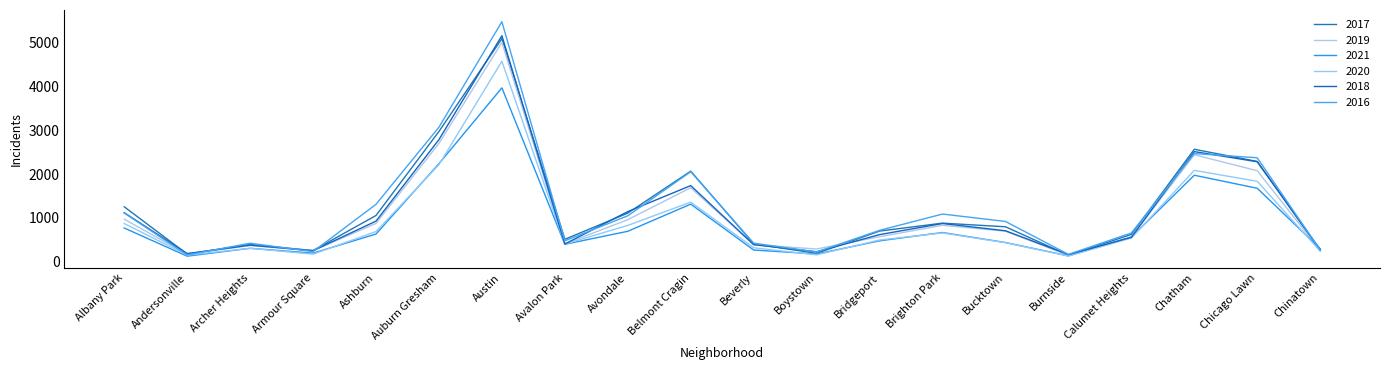

What position from the right is Avalon Park?

13